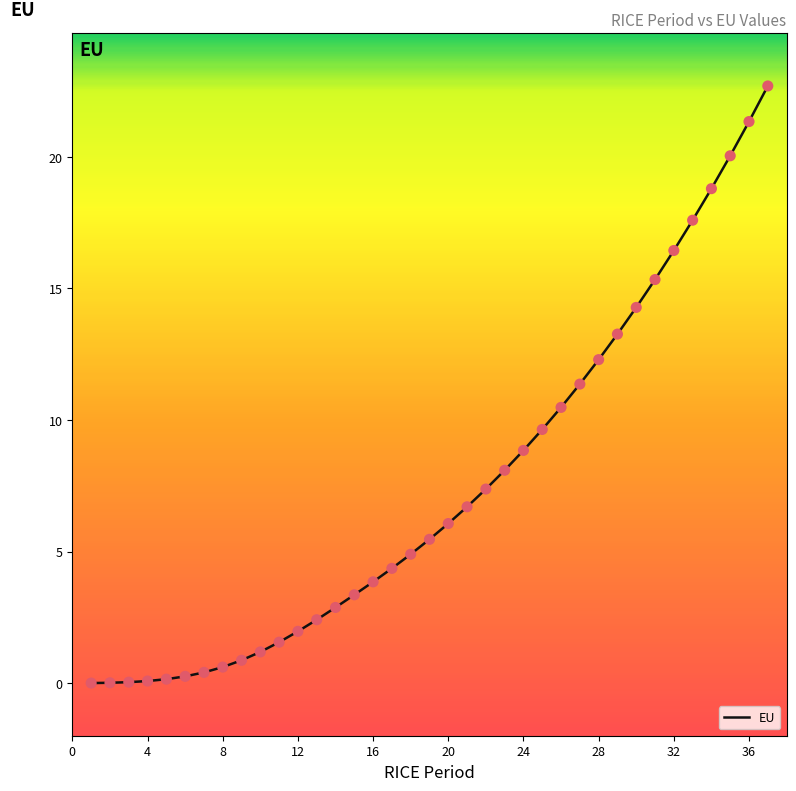

What is the maximum value shown in the chart?

22.7